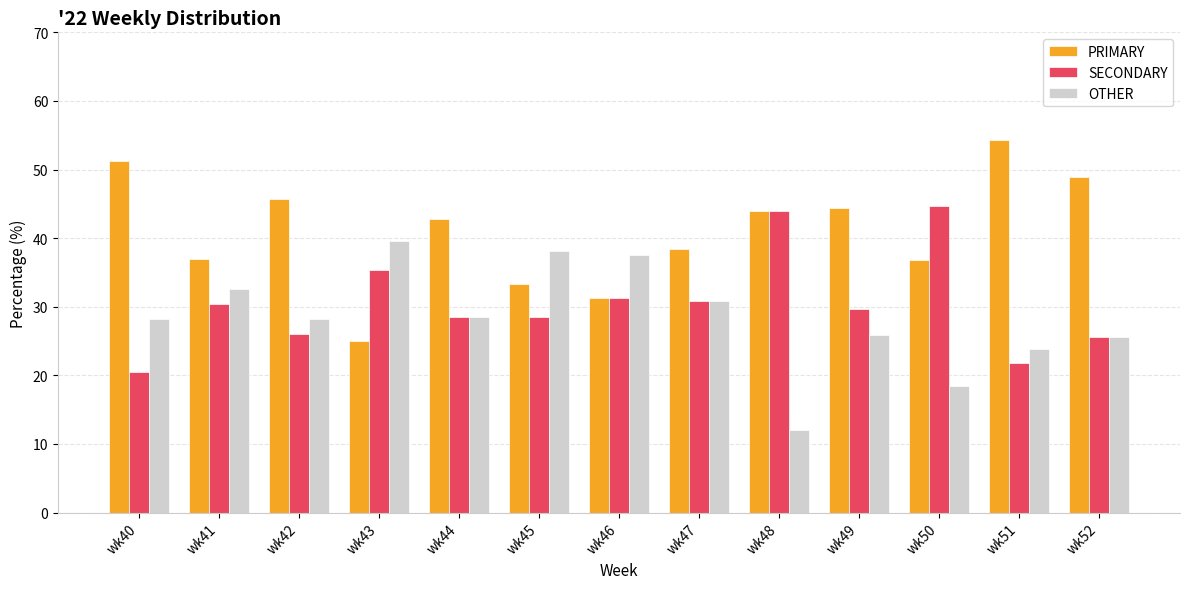

Is the value of OTHER at wk47 greater than the value of PRIMARY at wk47?

No